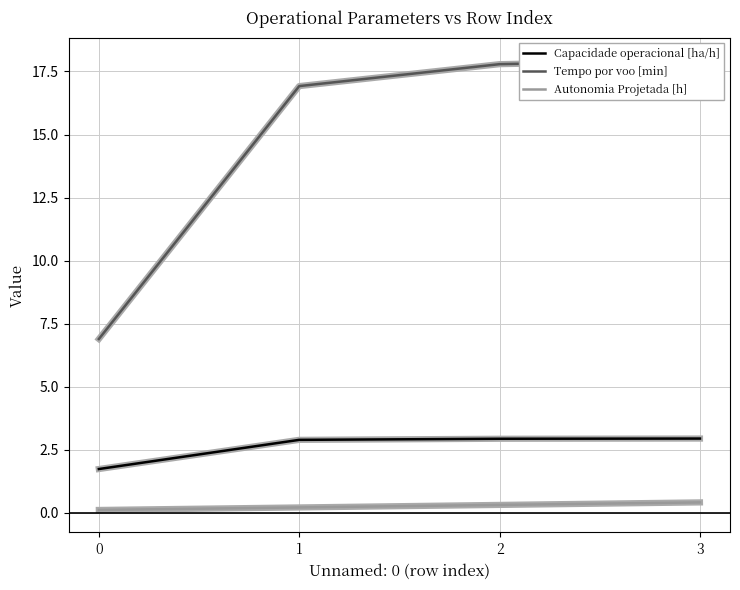

What is the difference between the second highest and minimum values in the Tempo por voo [min] series?

10.9